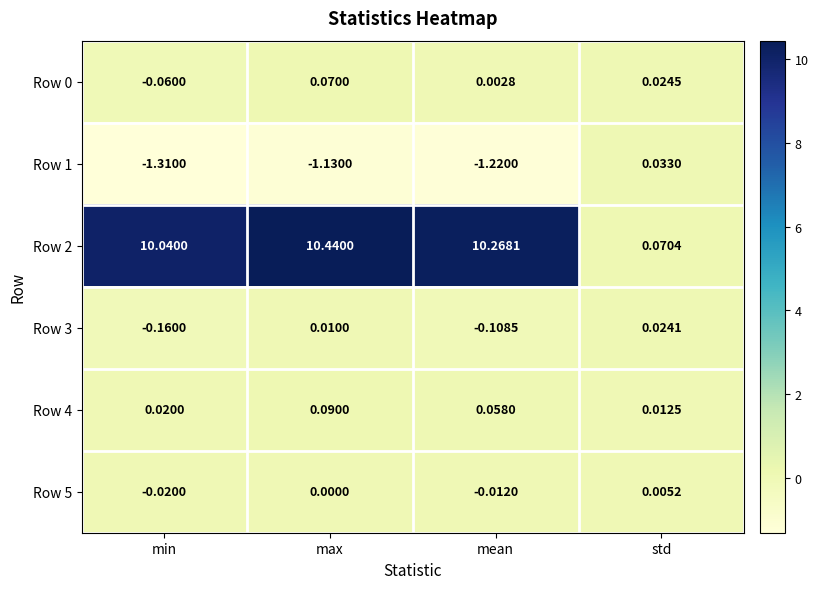

Count the number of categories in the chart.

4